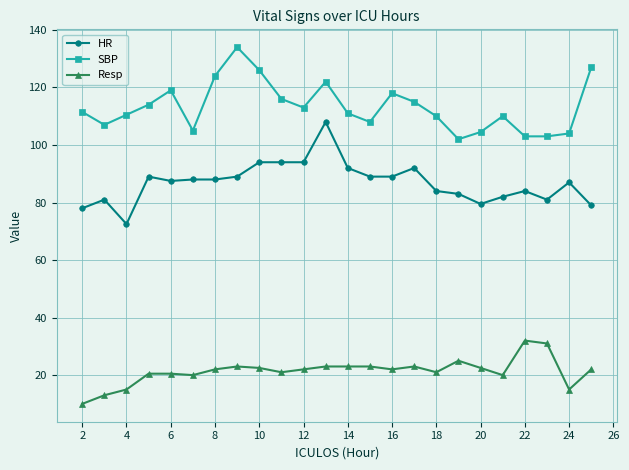

True or false: SBP has more than 2 interior local peaks.

True